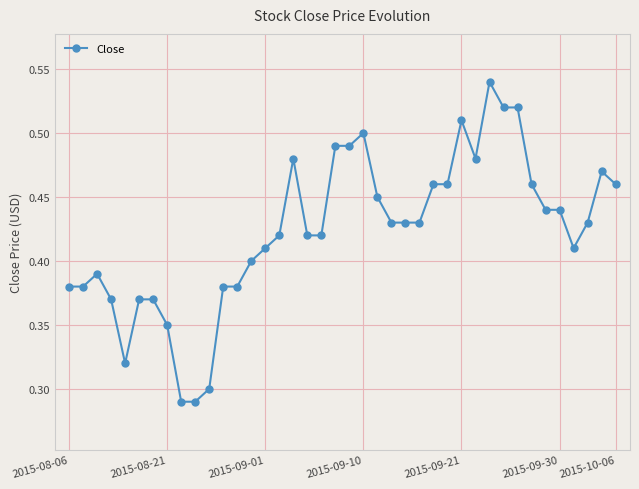

How many values are between 0 and 1?

40